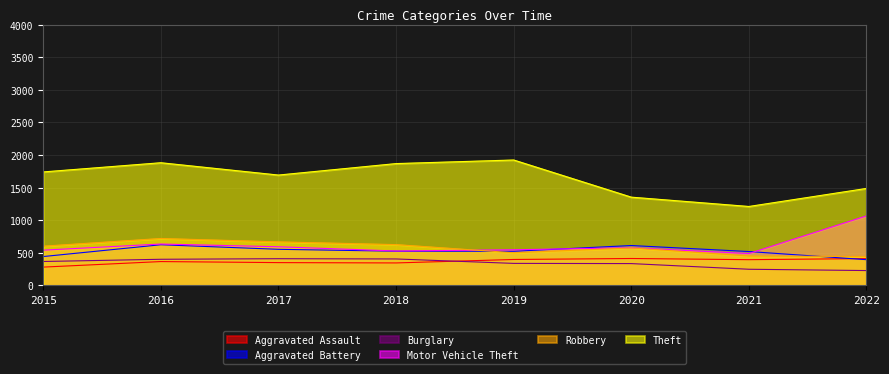

At which category does the chart reach its peak across all series?

2019